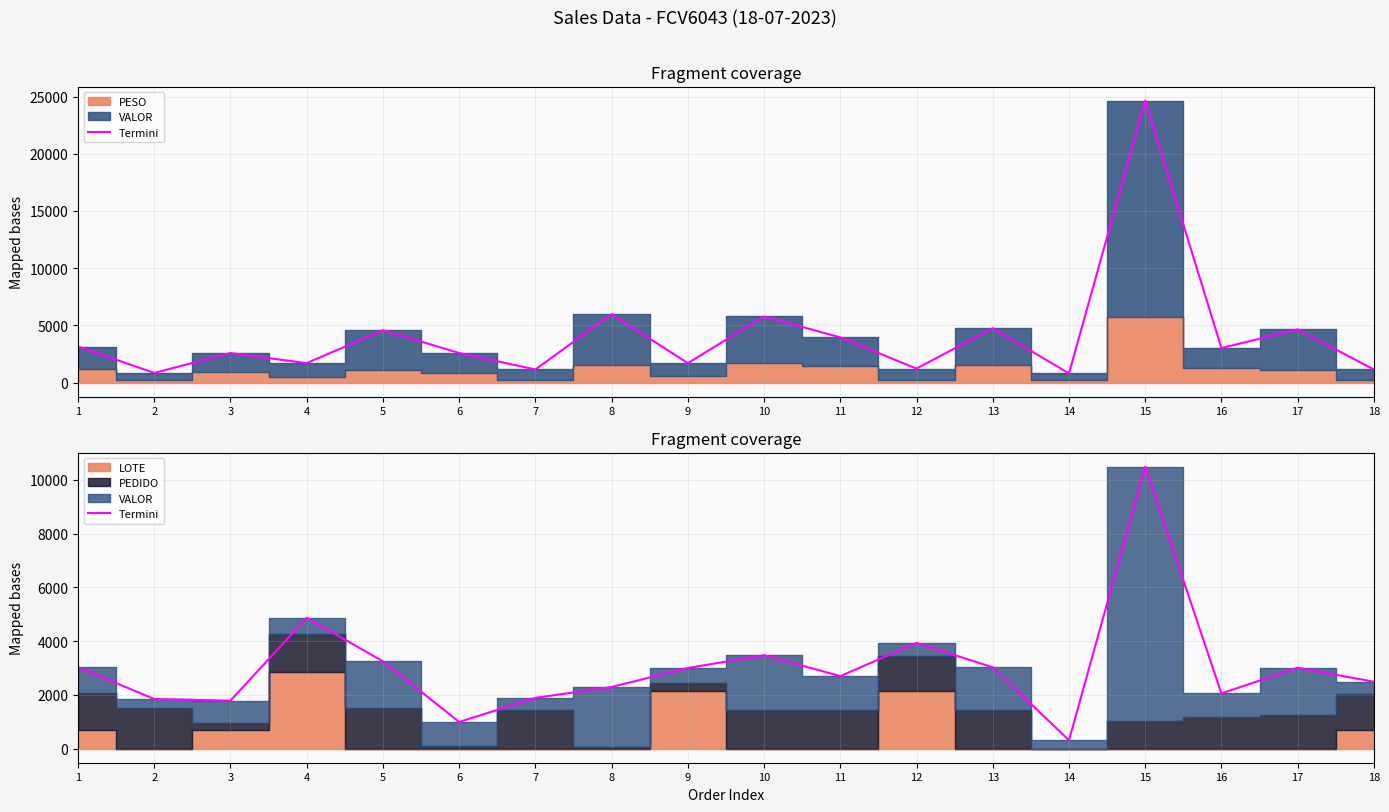

Read the value at 3.

1785.7